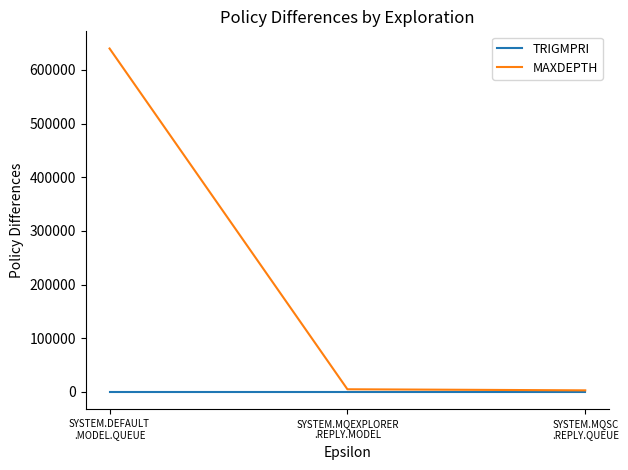

What is the total value across all series at SYSTEM.DEFAULT
.MODEL.QUEUE?

640000